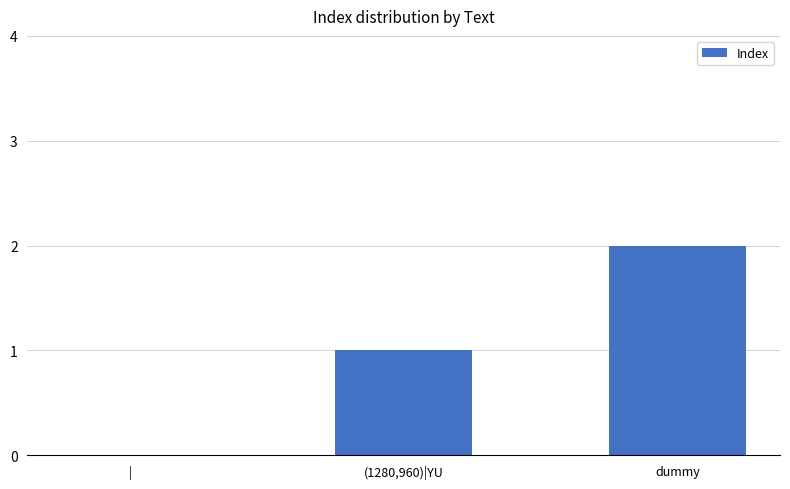

The value at dummy is 2. True or false?

True